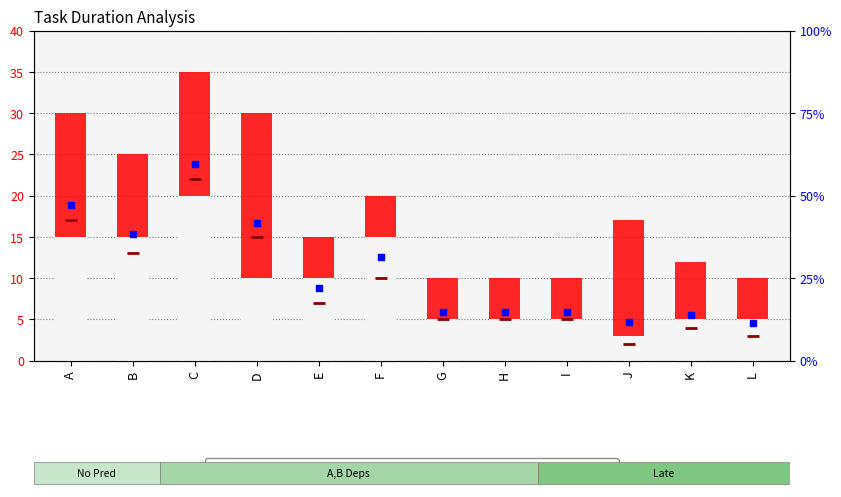

Which series reaches the maximum Y coordinate?

Pessimistic duration